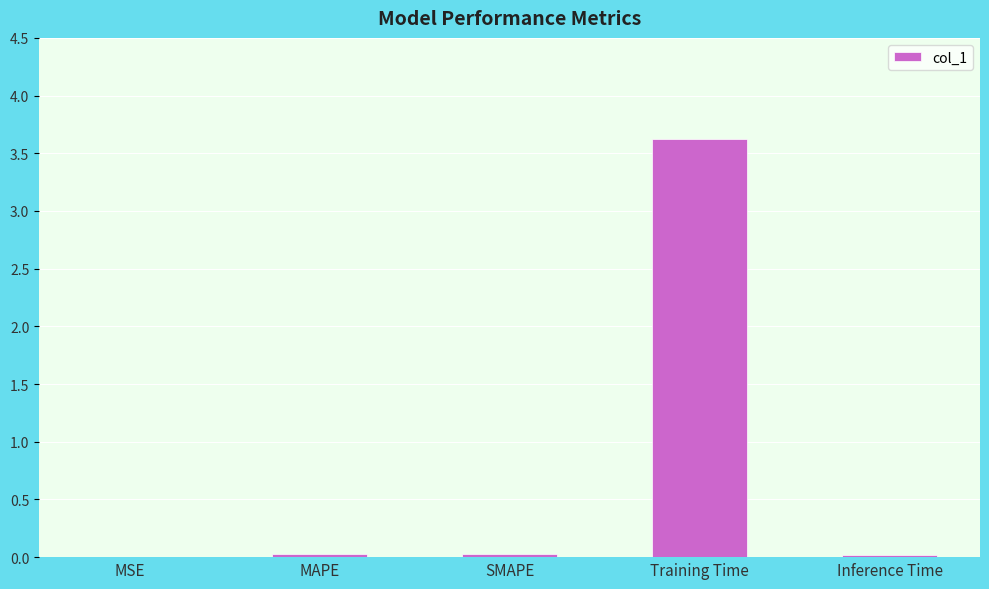

At which category does the chart reach its peak across all series?

Training Time